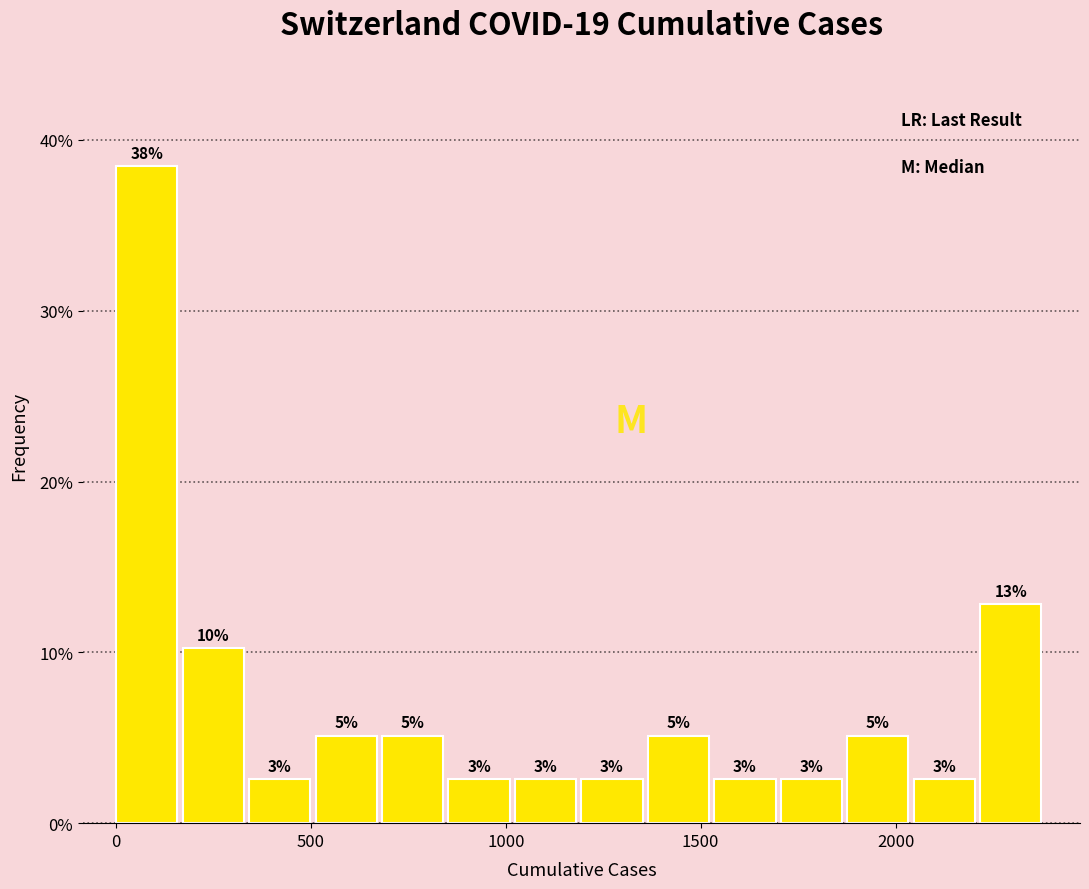

Read against the x-axis, roughly where is the centre of the tallest bar?

100